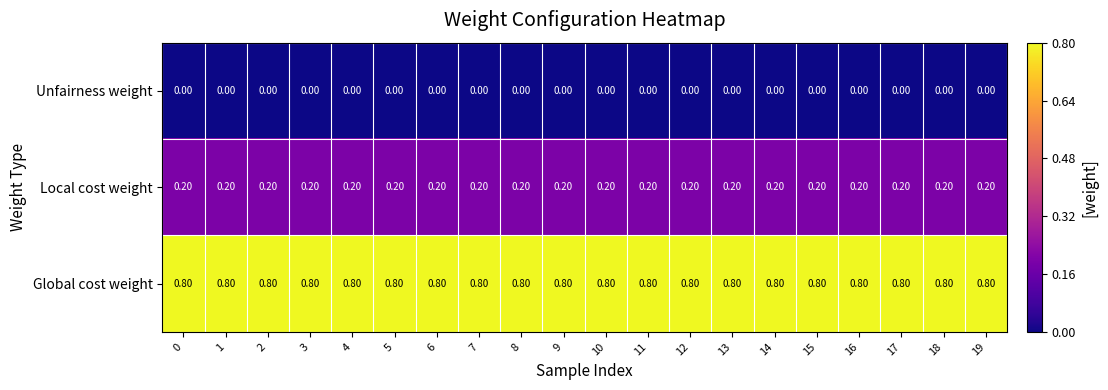

Which series has the largest total across all categories?

Global cost weight